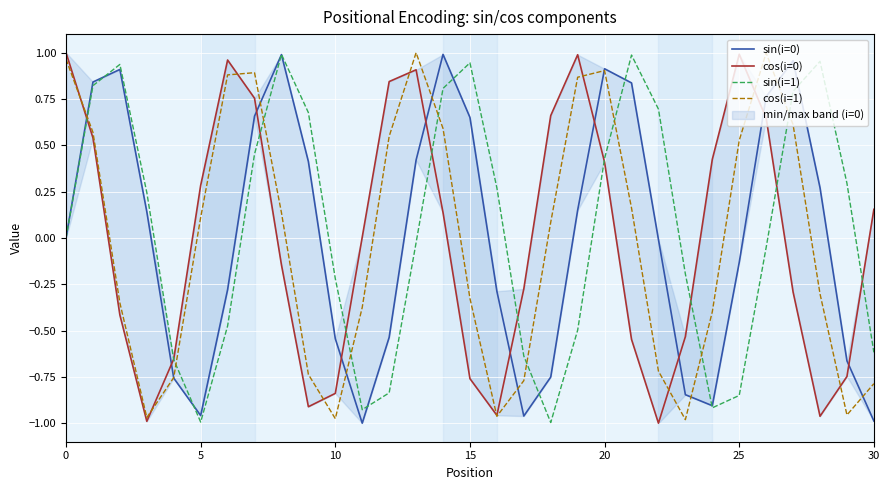

What is the spread (max minus min) of values at 14?

0.9